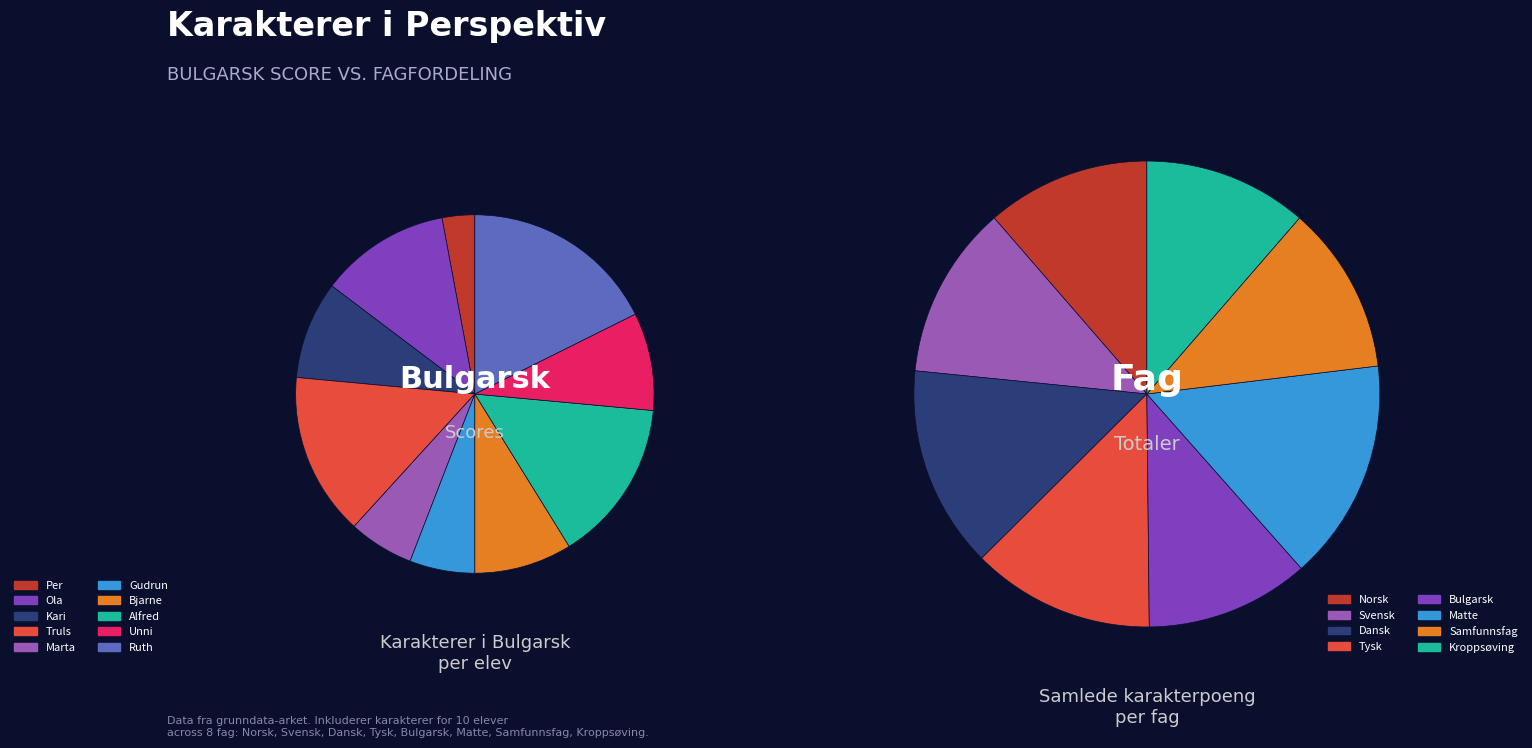

To the nearest percent, what portion does Marta represent?

6%